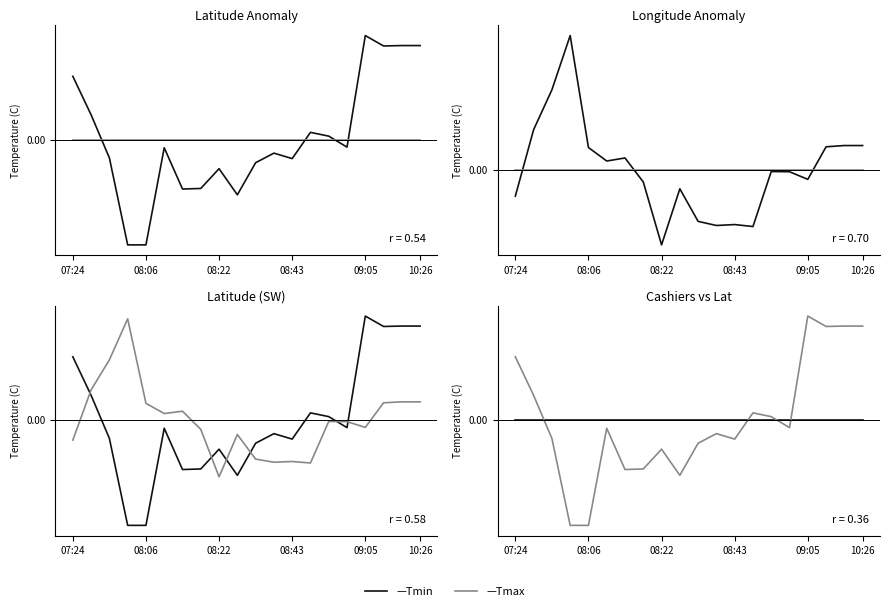

Which series has the largest total across all categories?

Tmax